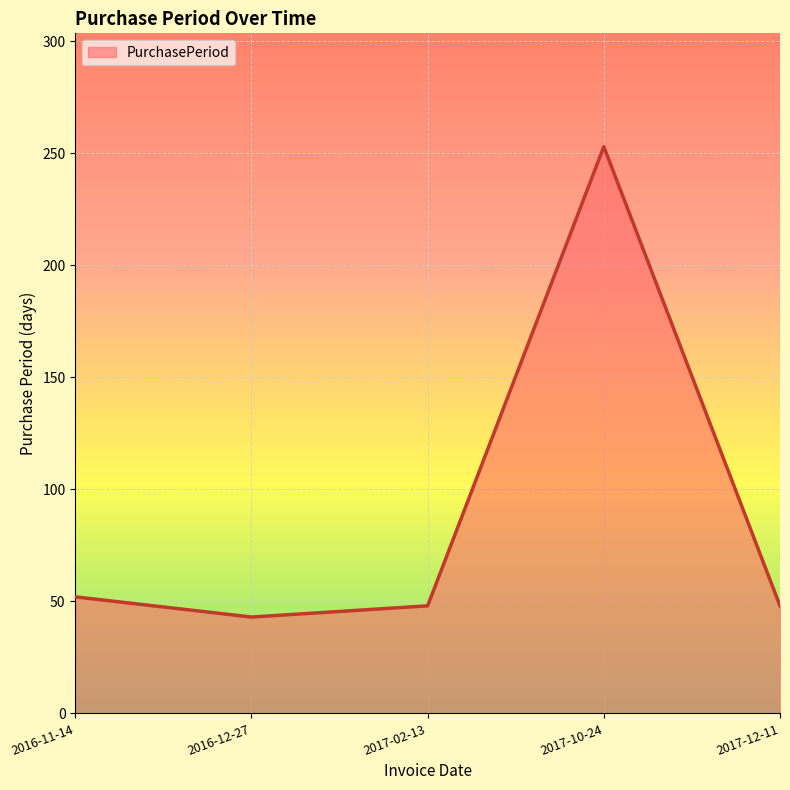

How many values are below 48?

1